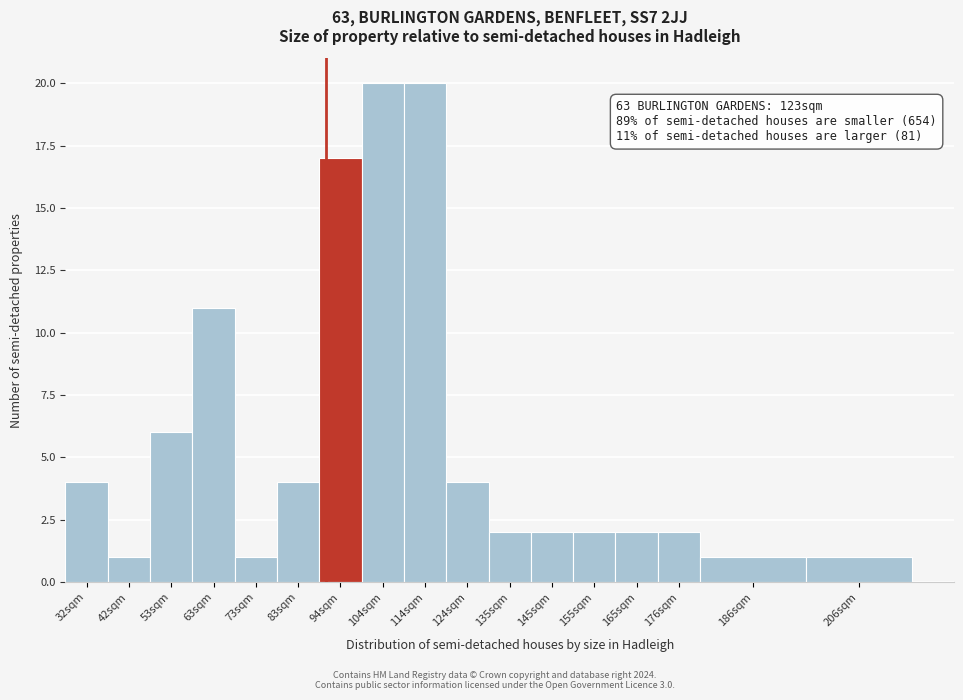

Reading right to left, list all the values displayed in this chart.

206sqm=1	186sqm=1	176sqm=2	165sqm=2	155sqm=2	145sqm=2	135sqm=2	124sqm=4	114sqm=20	104sqm=20	94sqm=17	83sqm=4	73sqm=1	63sqm=11	53sqm=6	42sqm=1	32sqm=4